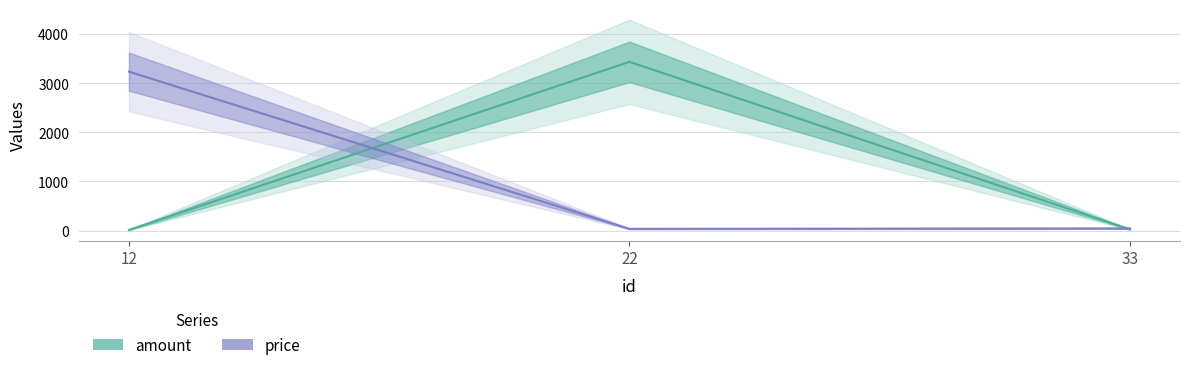

Which series has the largest total across all categories?

amount